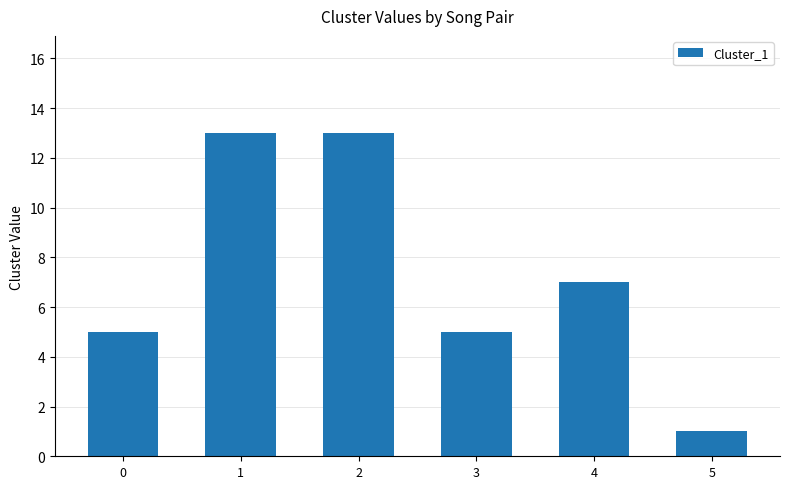

Between 1 and 5, which is larger?

1